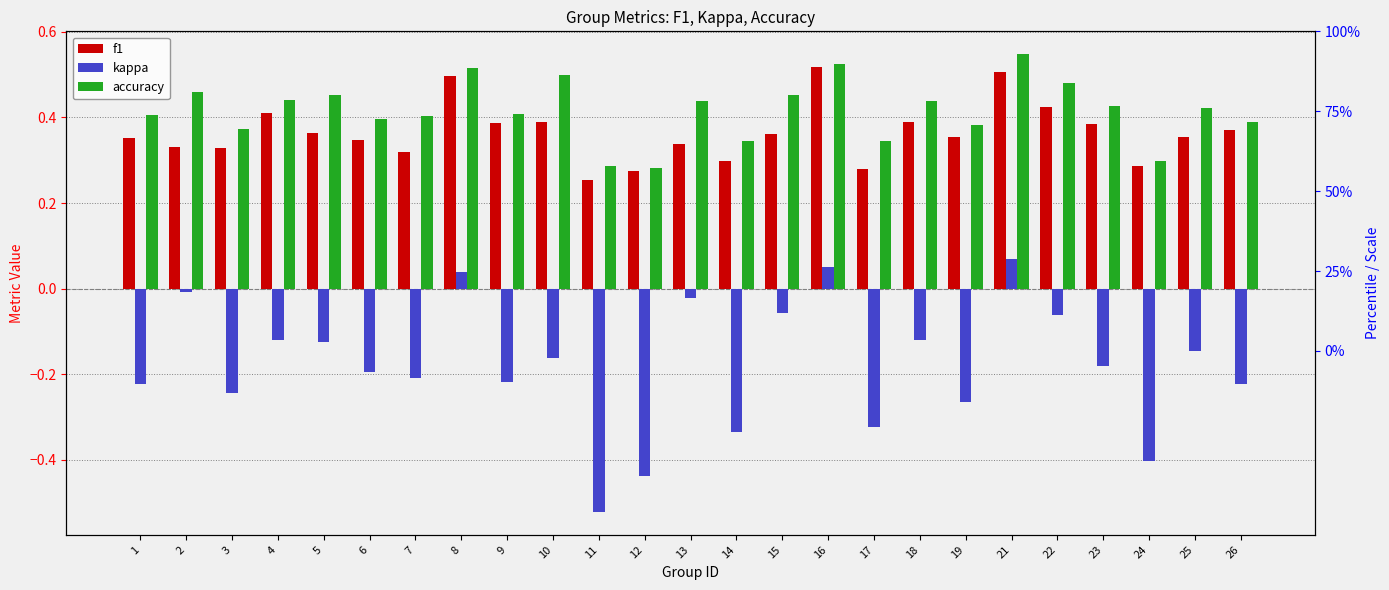

Is it true that kappa equals -0.0 at 2?

True